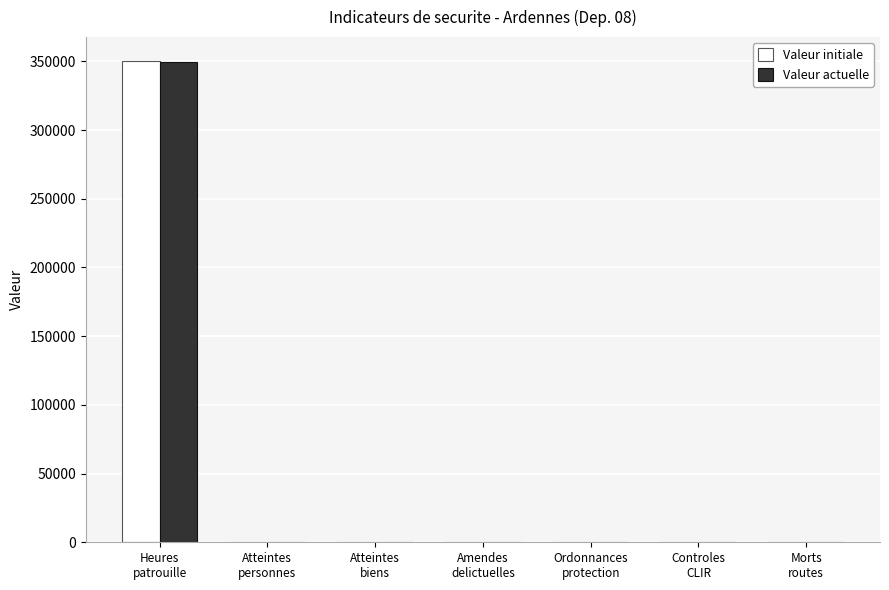

How many distinct data groups are displayed?

2